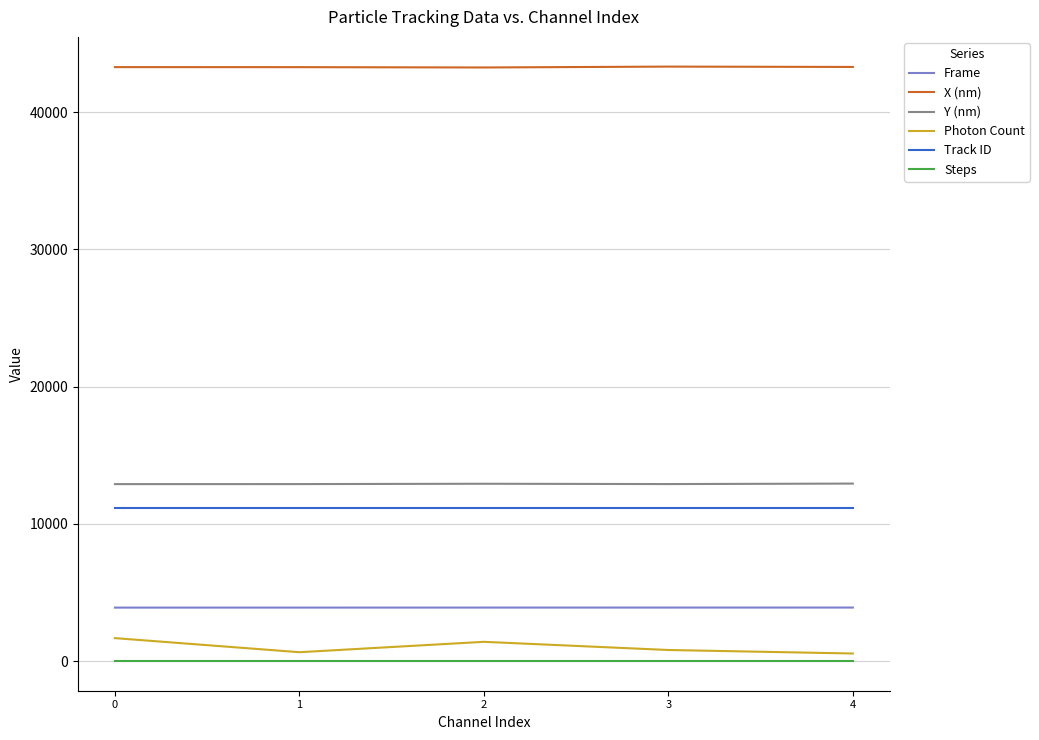

Which series has the largest total across all categories?

X (nm)